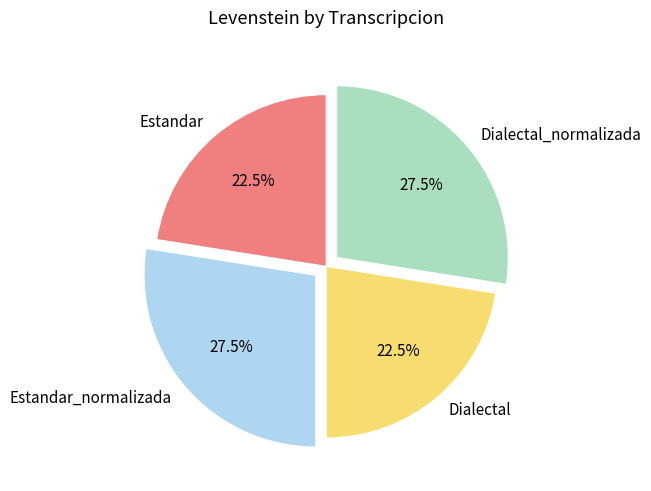

What is the total percentage of Dialectal and Estandar_normalizada?

50.0%